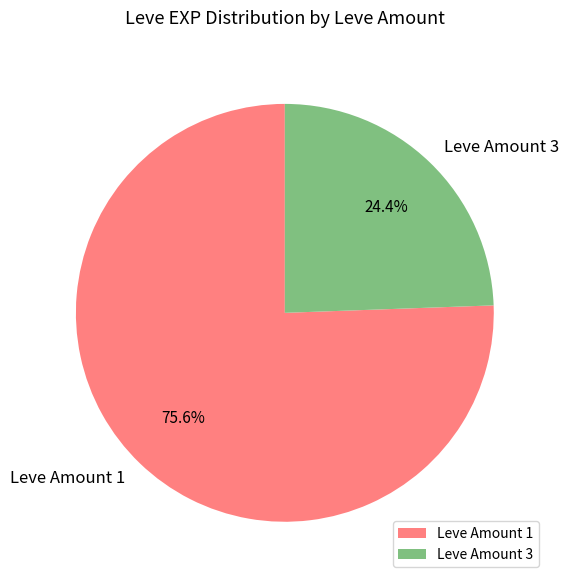

What percentage is NOT represented by Leve Amount 1?

24.4%